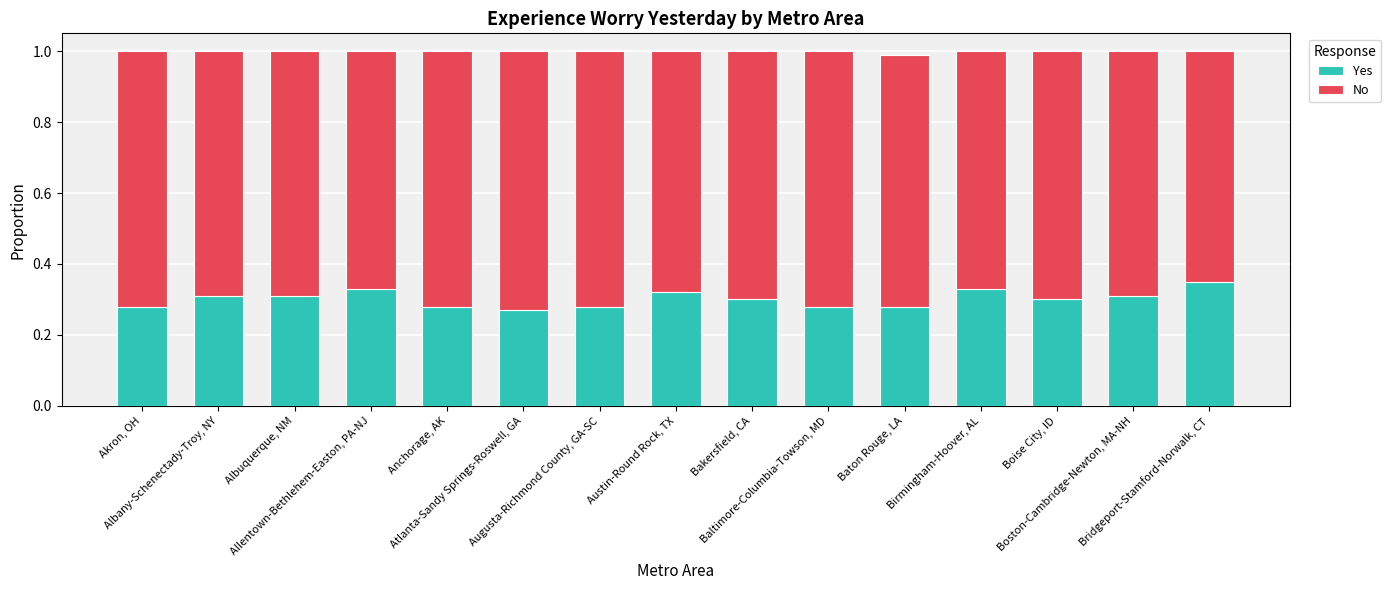

What is the sum of all Yes values?

4.5